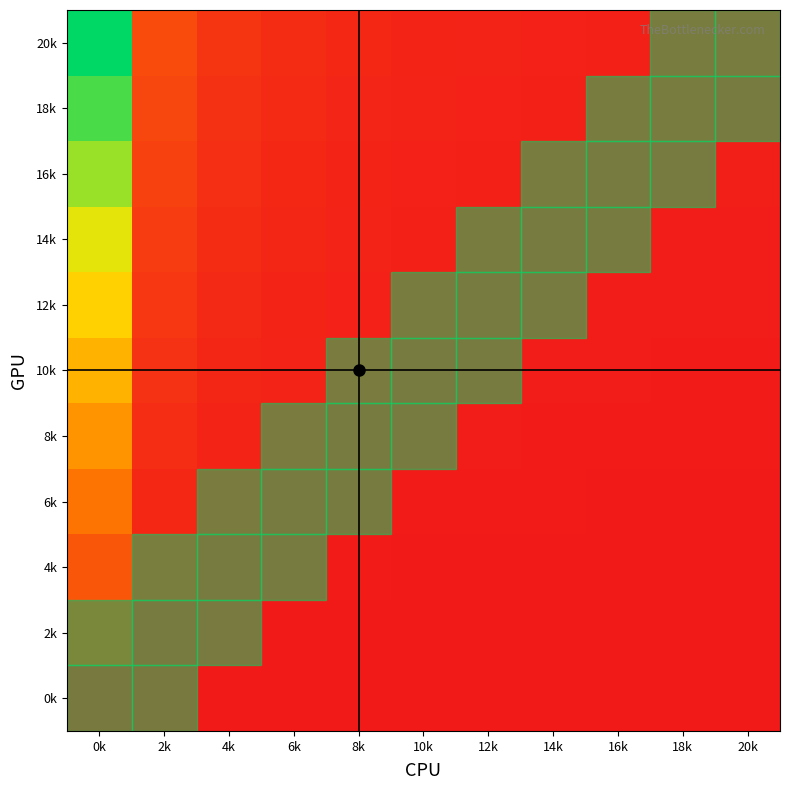

Reading right to left, transcribe all the data shown in this chart.

0k: 20k=0.0	18k=0.0	16k=0.0	14k=0.0	12k=0.0	10k=0.0	8k=0.0	6k=0.0	4k=0.0	2k=0.0	0k=0.0
2k: 20k=0.0	18k=0.0	16k=0.0	14k=0.0	12k=0.0	10k=0.0	8k=0.0	6k=0.0	4k=0.0	2k=0.0	0k=0.1
4k: 20k=0.0	18k=0.0	16k=0.0	14k=0.0	12k=0.0	10k=0.0	8k=0.0	6k=0.0	4k=0.0	2k=0.0	0k=0.2
6k: 20k=0.0	18k=0.0	16k=0.0	14k=0.0	12k=0.0	10k=0.0	8k=0.0	6k=0.0	4k=0.0	2k=0.1	0k=0.3
8k: 20k=0.0	18k=0.0	16k=0.0	14k=0.0	12k=0.0	10k=0.0	8k=0.0	6k=0.0	4k=0.0	2k=0.1	0k=0.4
10k: 20k=0.0	18k=0.0	16k=0.0	14k=0.0	12k=0.0	10k=0.0	8k=0.0	6k=0.0	4k=0.0	2k=0.1	0k=0.5
12k: 20k=0.0	18k=0.0	16k=0.0	14k=0.0	12k=0.0	10k=0.0	8k=0.0	6k=0.0	4k=0.1	2k=0.1	0k=0.6
14k: 20k=0.0	18k=0.0	16k=0.0	14k=0.0	12k=0.0	10k=0.0	8k=0.0	6k=0.0	4k=0.1	2k=0.1	0k=0.7
16k: 20k=0.0	18k=0.0	16k=0.0	14k=0.0	12k=0.0	10k=0.0	8k=0.0	6k=0.1	4k=0.1	2k=0.1	0k=0.8
18k: 20k=0.0	18k=0.0	16k=0.0	14k=0.0	12k=0.0	10k=0.0	8k=0.0	6k=0.1	4k=0.1	2k=0.1	0k=0.9
20k: 20k=0.0	18k=0.0	16k=0.0	14k=0.0	12k=0.0	10k=0.0	8k=0.0	6k=0.1	4k=0.1	2k=0.2	0k=1.0